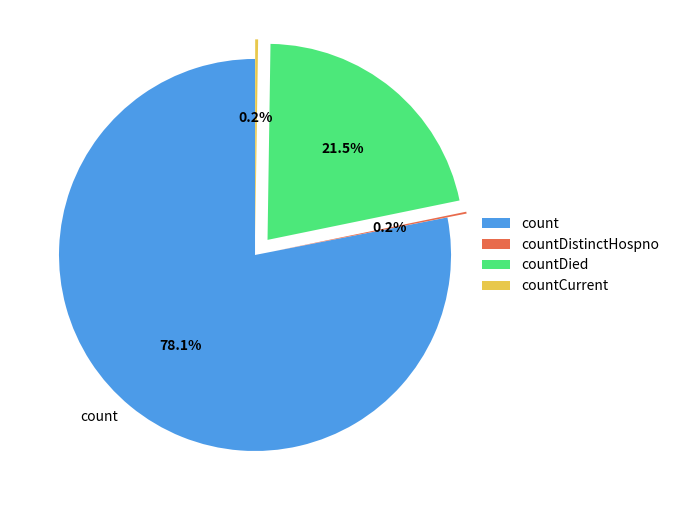

Which slice represents more than half of the pie?

count